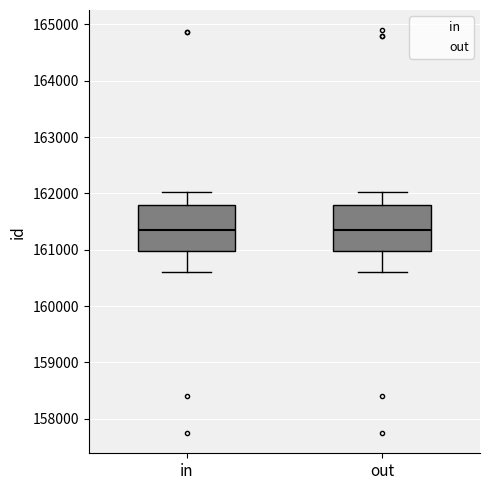

Where does the median line of the box for out sit on the y-axis? The values are not printed on the chart, so give them approximately, as read against the axis.

161400